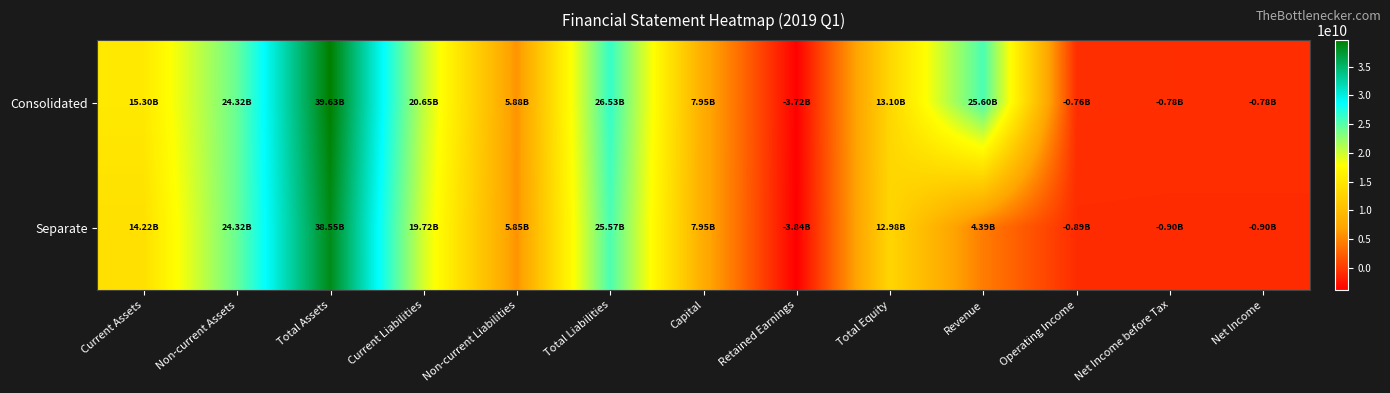

What is the total value across all series at Net Income?

-1686270200